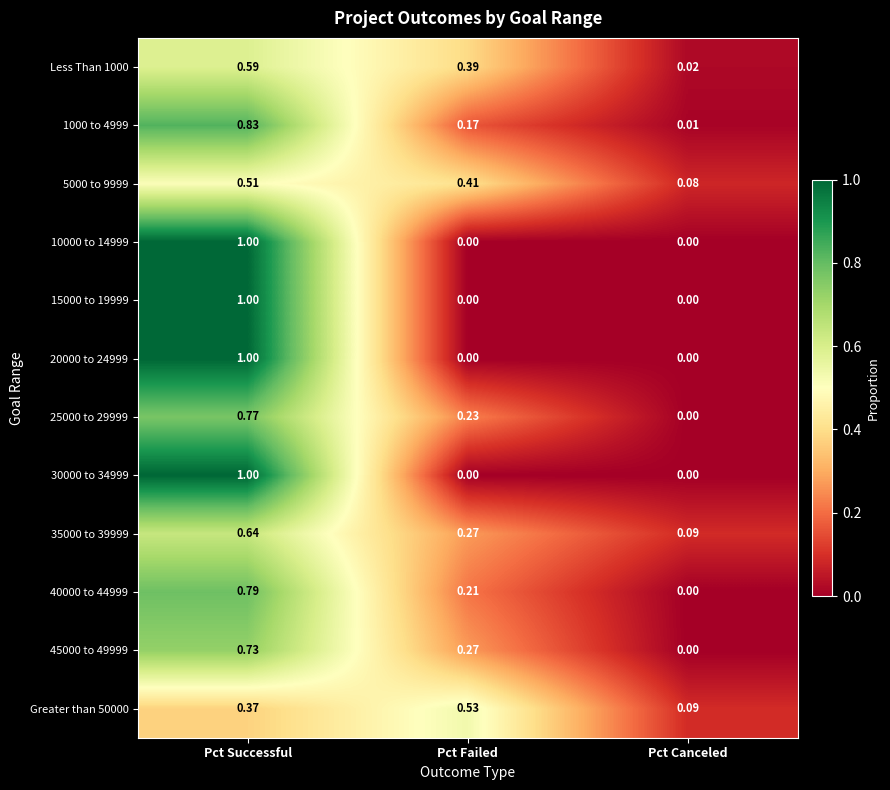

At which category does the chart reach its peak across all series?

Pct Successful